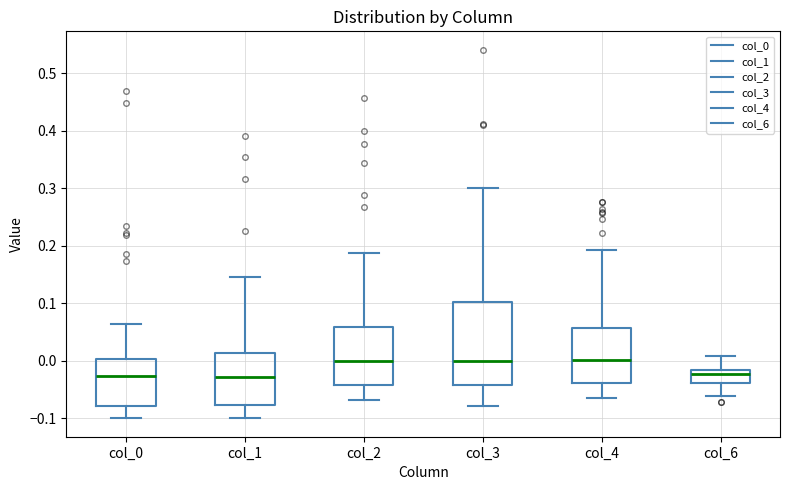

Where is the lower edge of the box for col_6 on the y-axis? The values are not printed on the chart, so give them approximately, as read against the axis.

-0.04